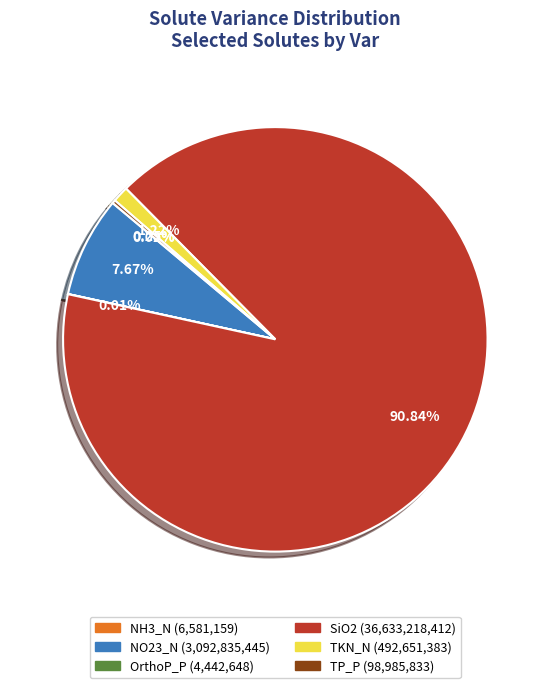

Which has a higher value, NO23_N or TKN_N?

NO23_N